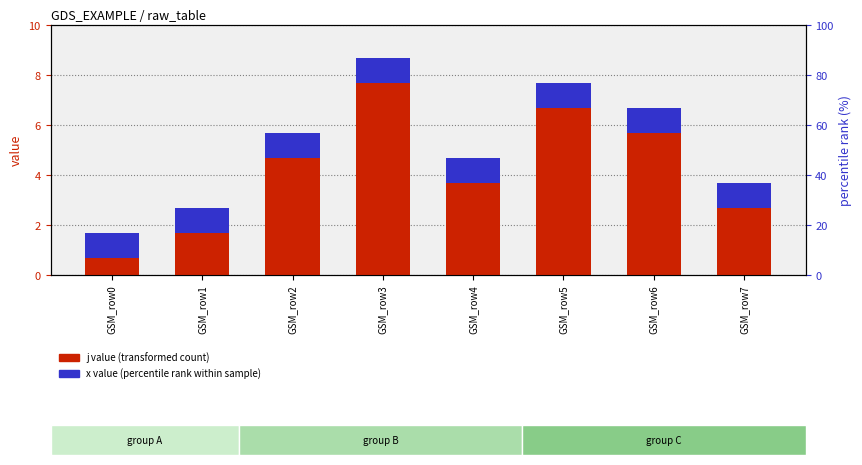

Reading left to right, what are all the values shown in this chart?

j value: GSM_row0=1	GSM_row1=2	GSM_row2=5	GSM_row3=8	GSM_row4=4	GSM_row5=7	GSM_row6=6	GSM_row7=3
x value: GSM_row0=1	GSM_row1=1	GSM_row2=1	GSM_row3=1	GSM_row4=1	GSM_row5=1	GSM_row6=1	GSM_row7=1